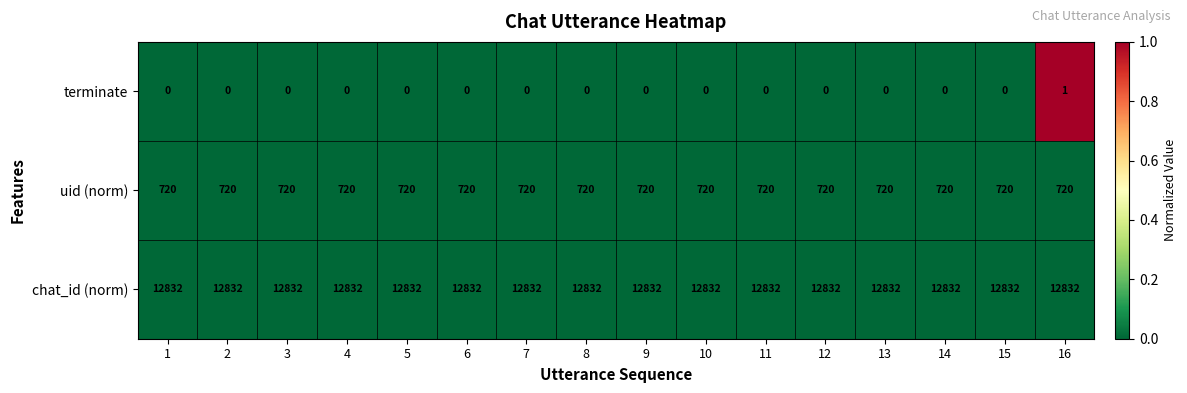

At 15, list the series in order from smallest to largest.

terminate, uid (norm), chat_id (norm)